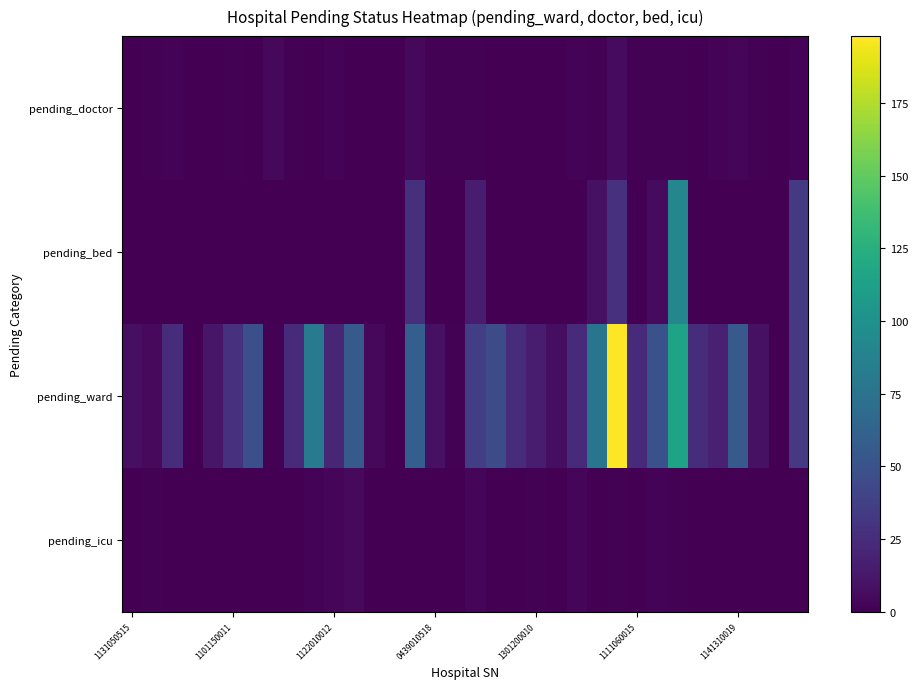

At which category does the chart reach its peak across all series?

24